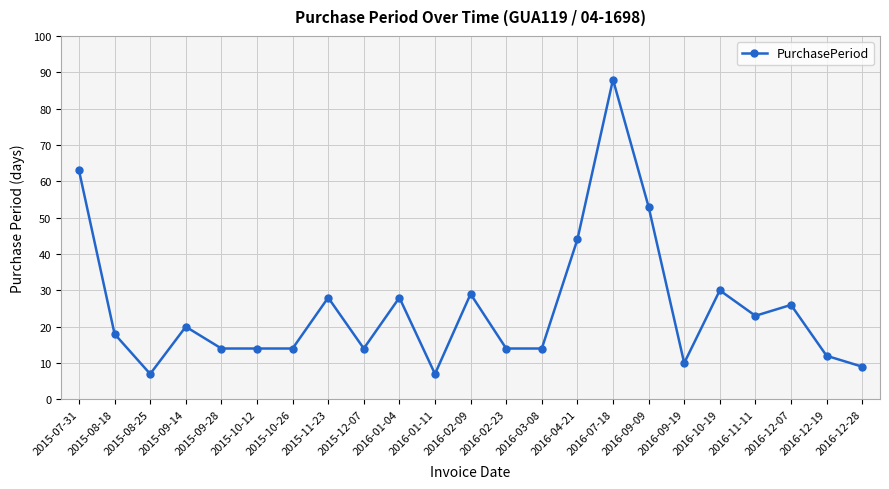

What position from the right is 2016-10-19?

5